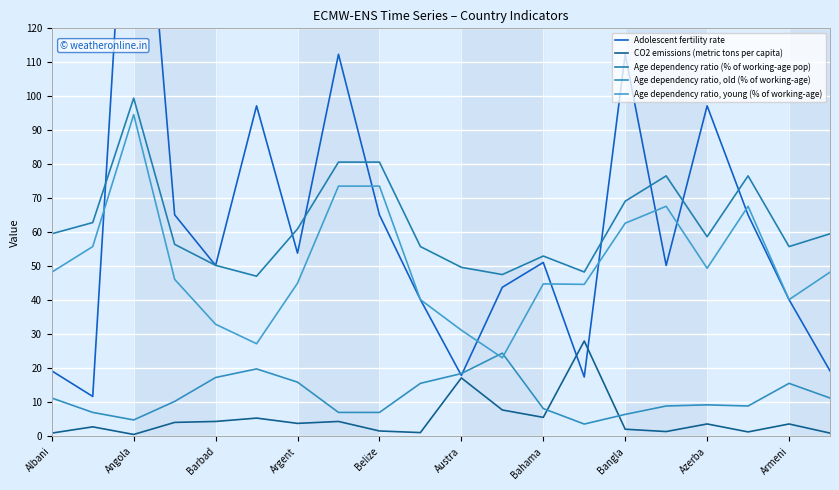

True or false: Age dependency ratio, young (% of working-age) has more than 1 points higher than both neighbors.

True